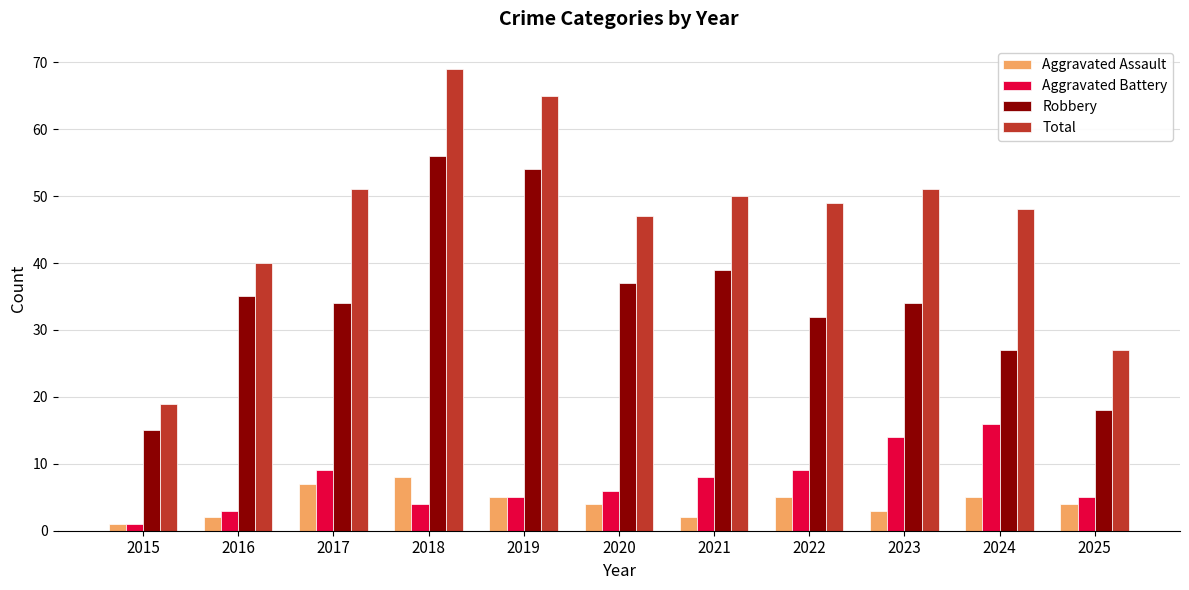

What is the value of the Aggravated Battery bar at the 1st from the left?

1